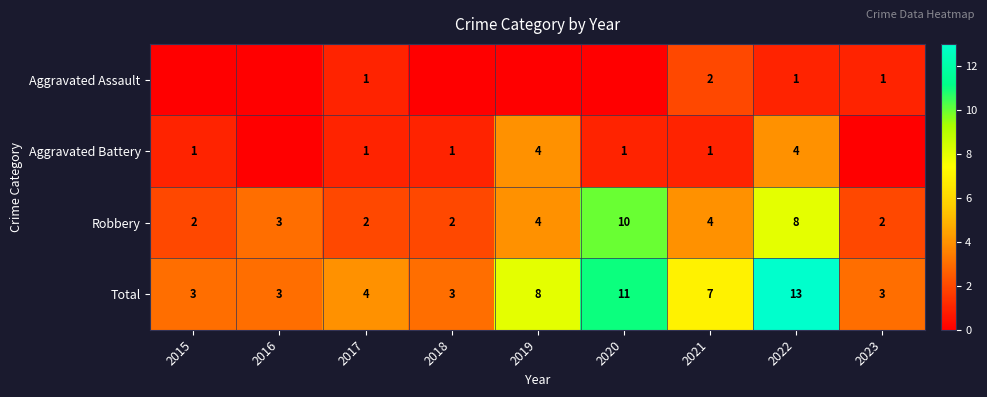

What is the spread (max minus min) of values at 2020?

11